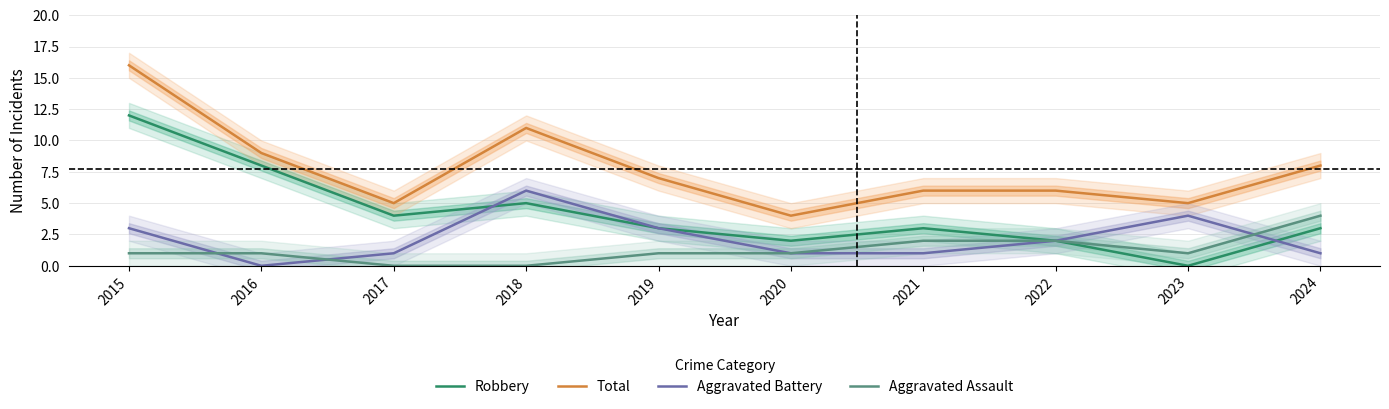

How many categories are shown in the chart?

10